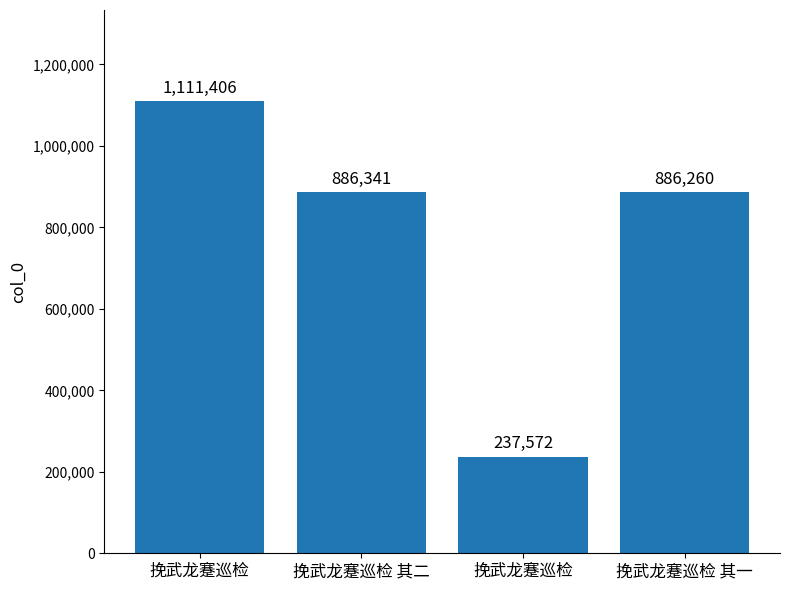

Between 挽武龙蹇巡检 其二 and 挽武龙蹇巡检, which is larger?

挽武龙蹇巡检 其二